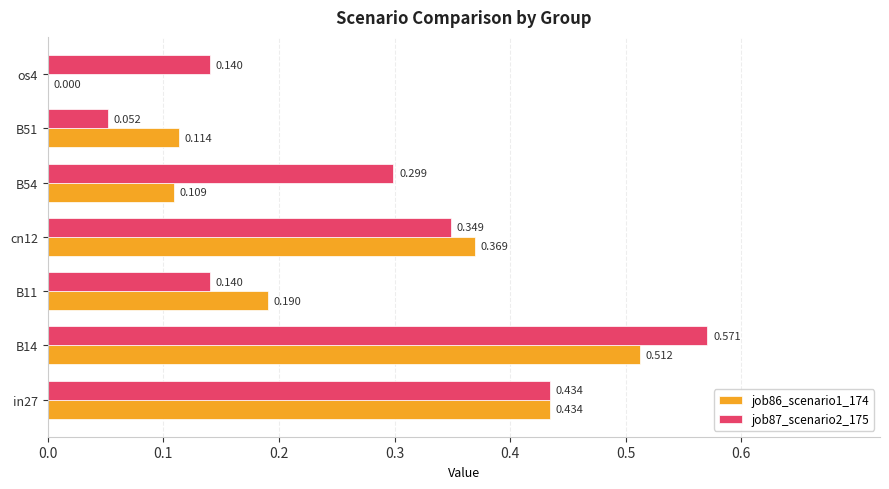

Which series has the widest spread of values?

job87_scenario2_175